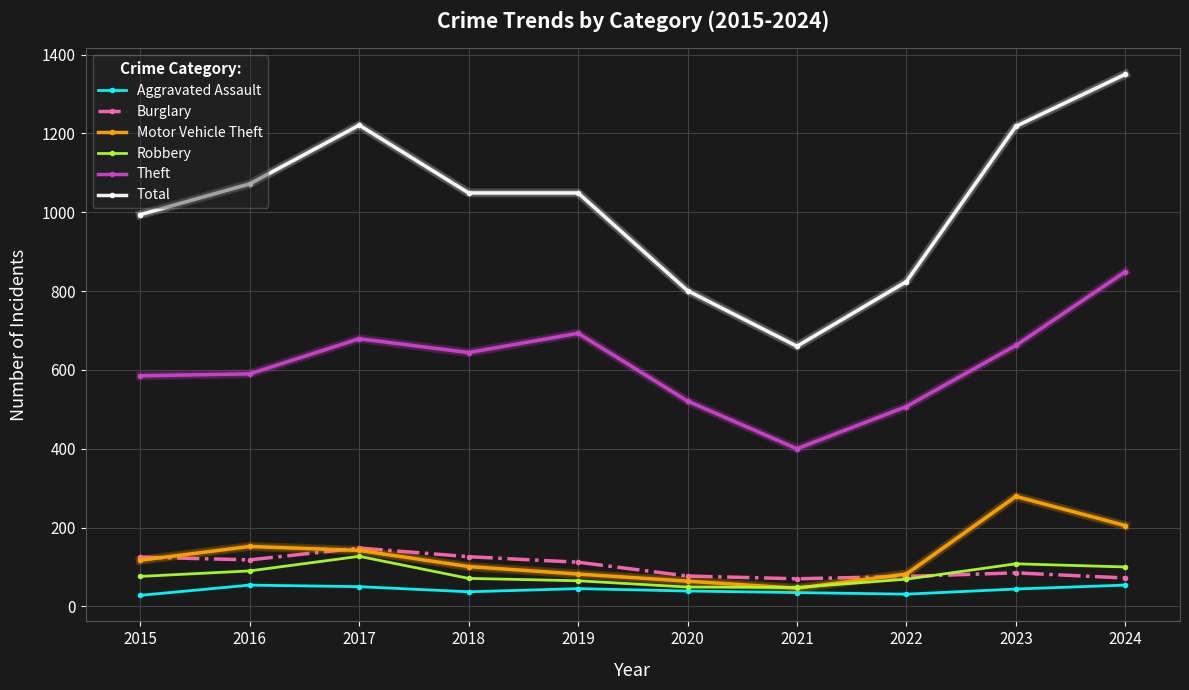

True or false: Total and Aggravated Assault cross at least once.

False